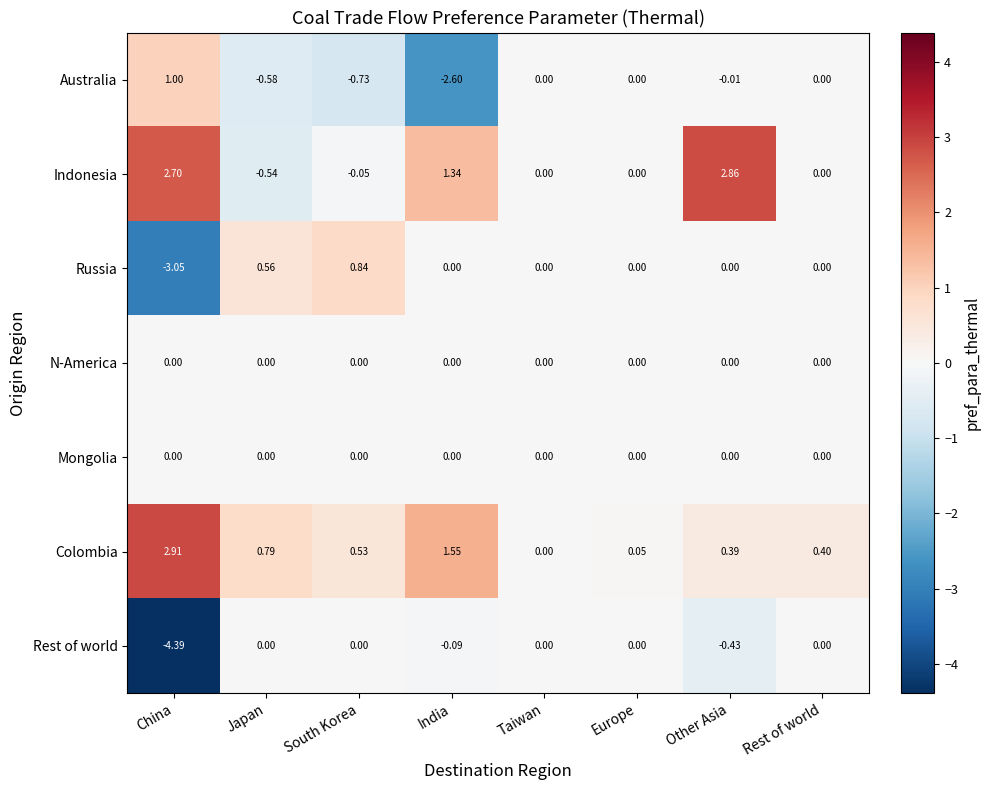

Which series changed the most between South Korea and Other Asia?

Indonesia